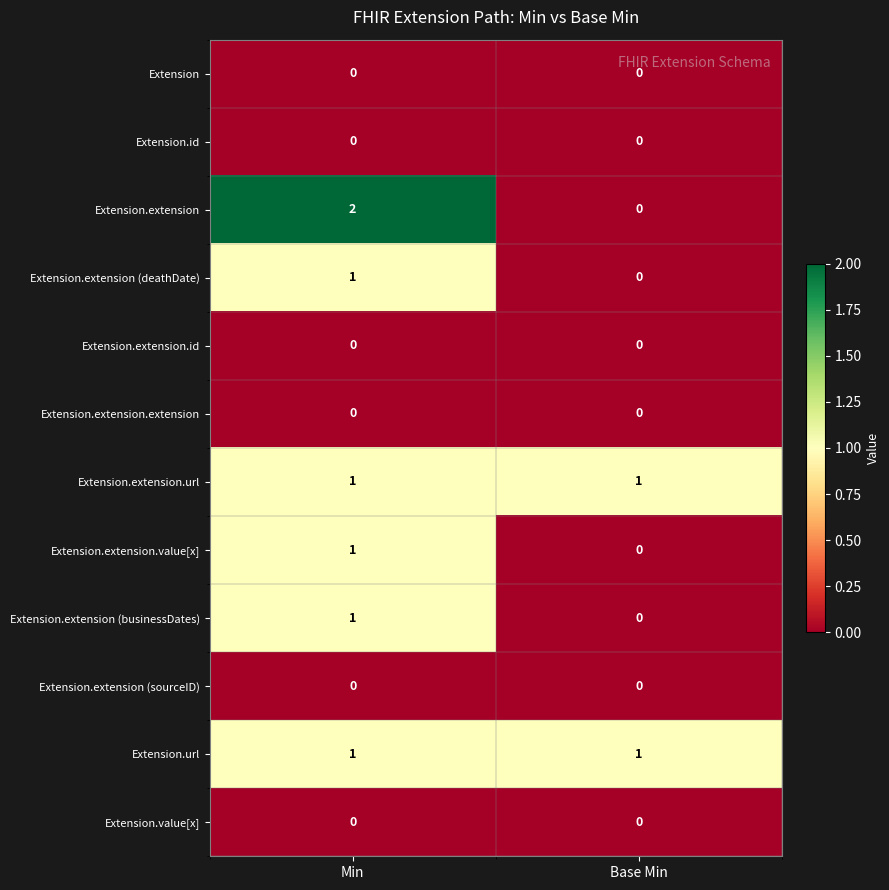

The Extension.extension (deathDate) series shows 0 at Base Min. True or false?

True